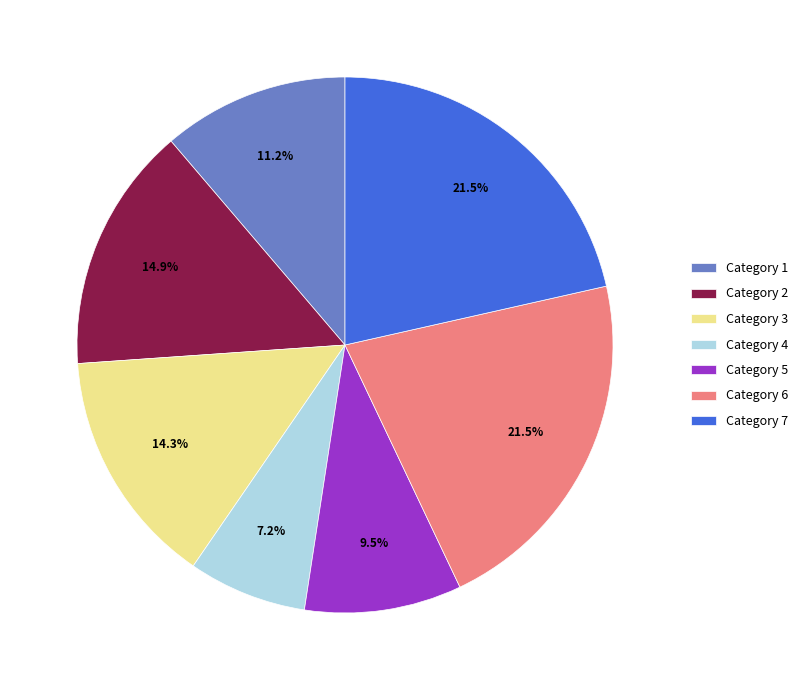

Which category has the smallest portion of the pie?

Category 4